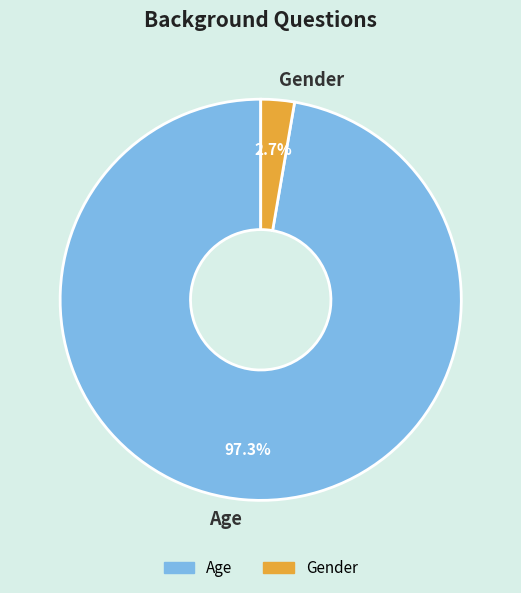

Rank the categories by value from highest to lowest.

Age, Gender